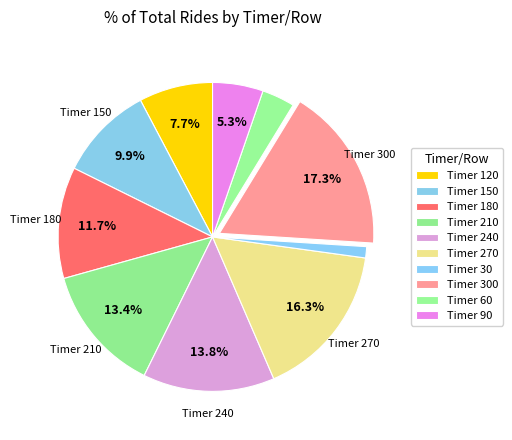

Count the number of slices in the pie.

10